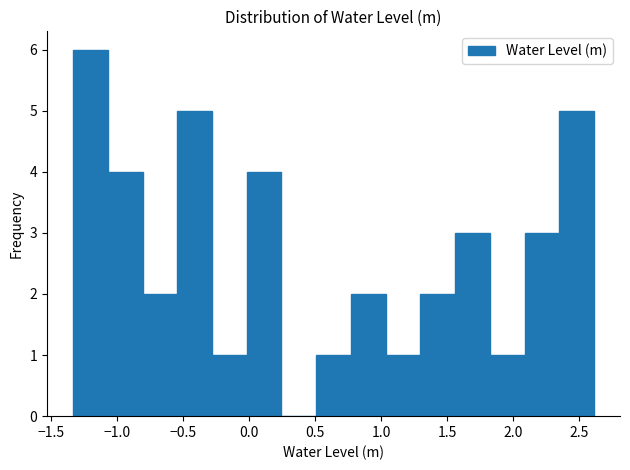

How tall is the bar that spans -0.55 to -0.30 on the x-axis? Neither the bar edges nor the heights are printed on the chart, so give them approximately, as read against the axes.

5